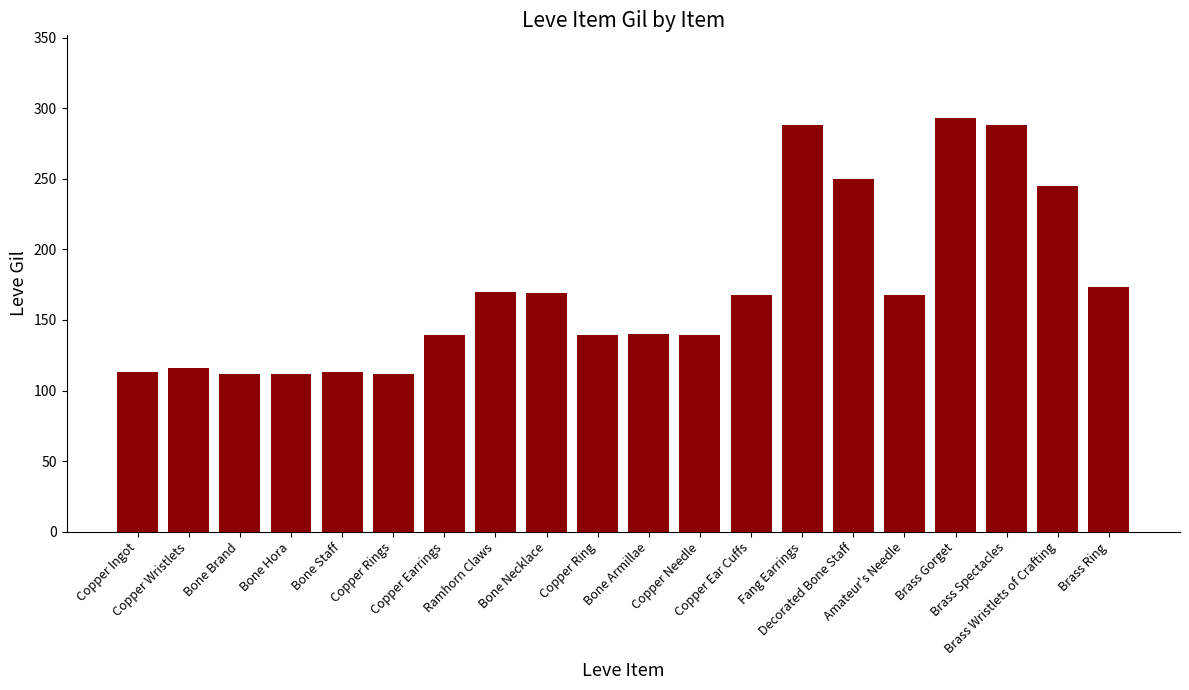

What is the label of the 4th bar from the left?

Bone Hora